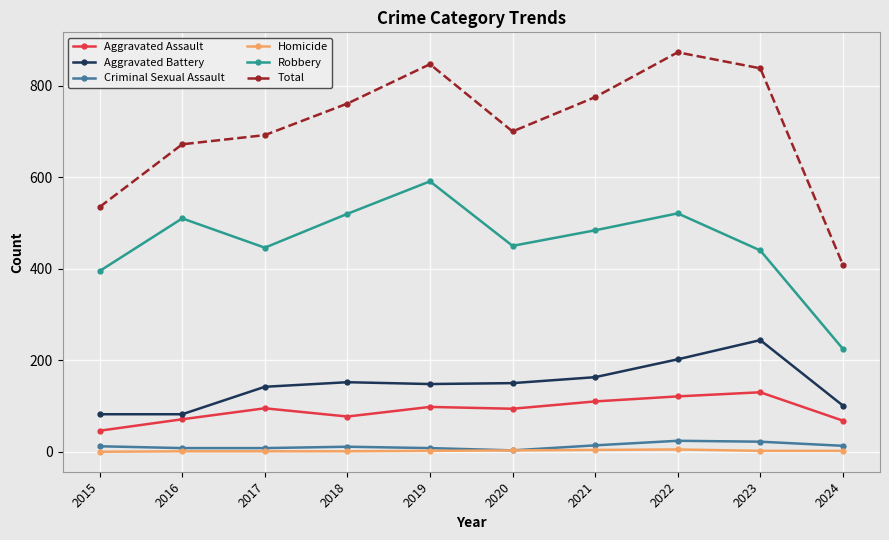

Where is the first local maximum for Total?

2019